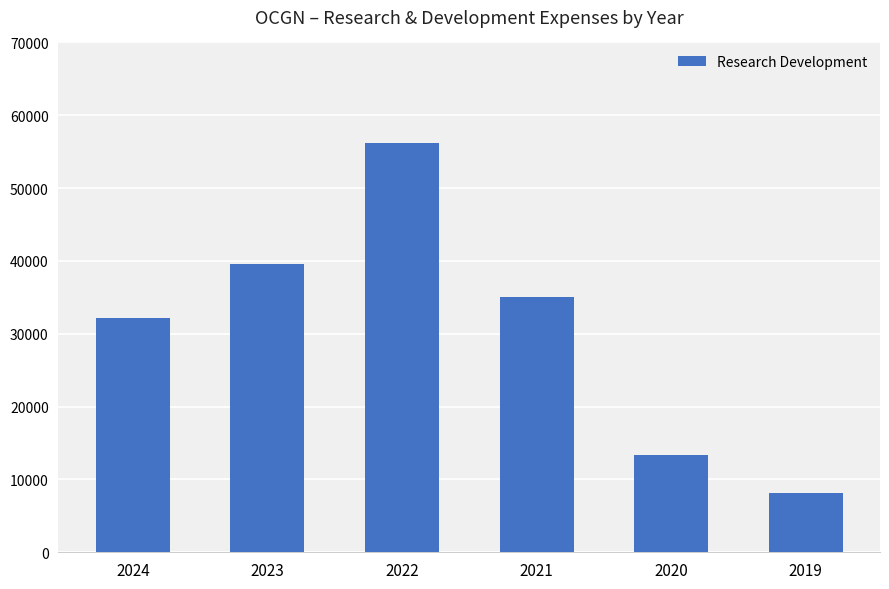

Approximately how many times larger is the value at 2020 compared to 2021?

0.4